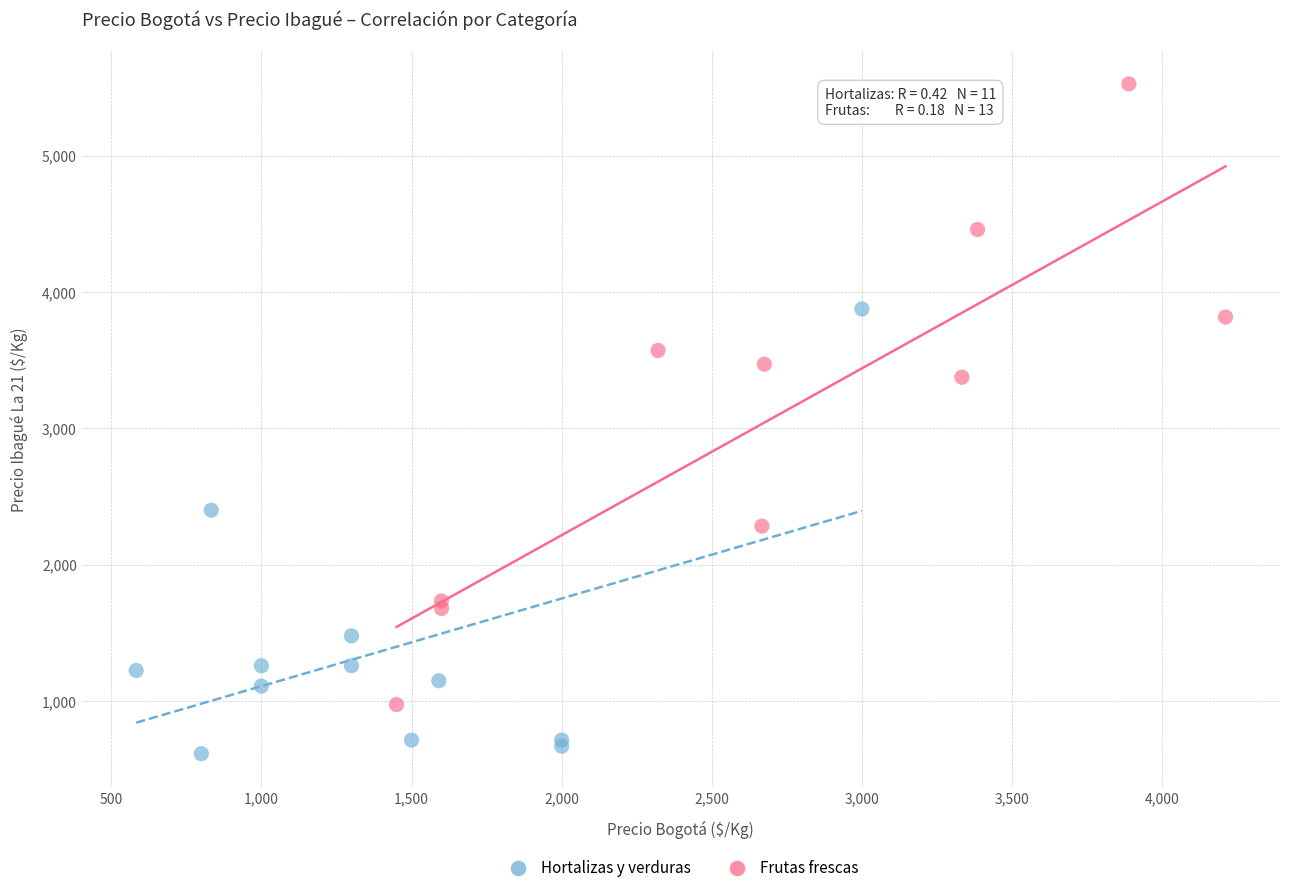

Which series has the widest spread of Y values?

Frutas frescas